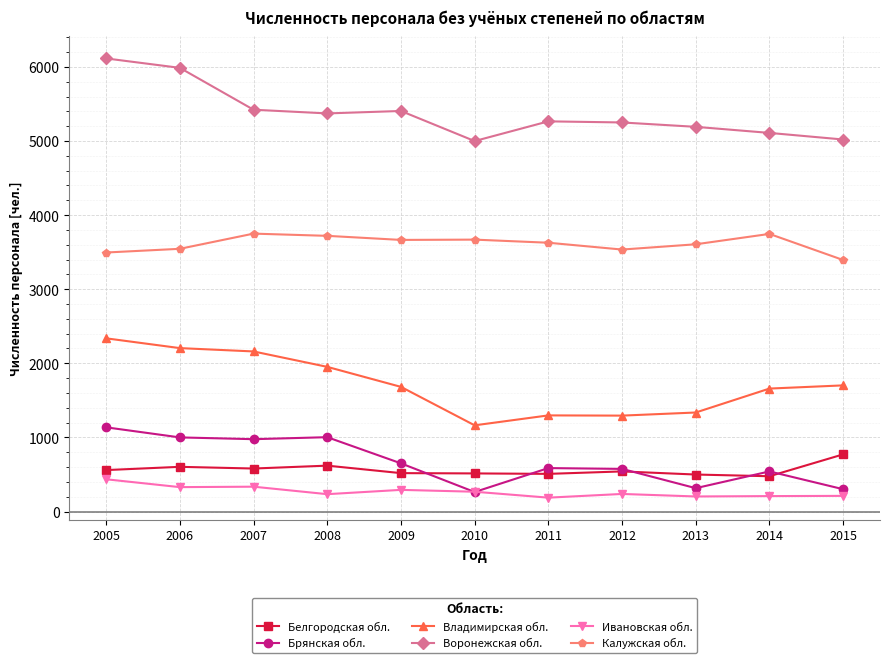

Rank the series at 2008 from lowest to highest value.

Ивановская обл., Белгородская обл., Брянская обл., Владимирская обл., Калужская обл., Воронежская обл.